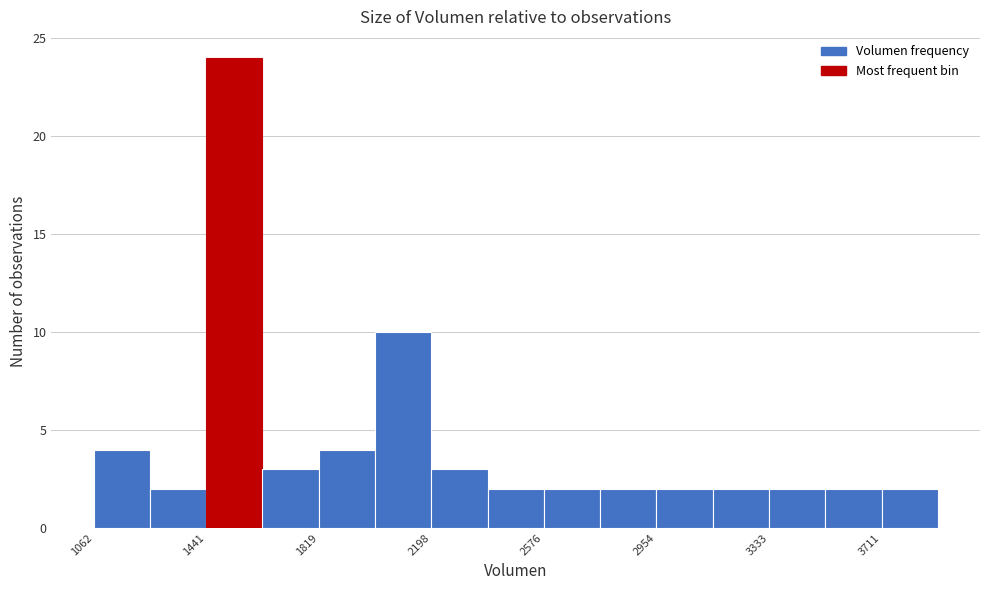

Around what value on the x-axis is the tallest bar? Give the approximate position of its centre, as read against the axis.

1550